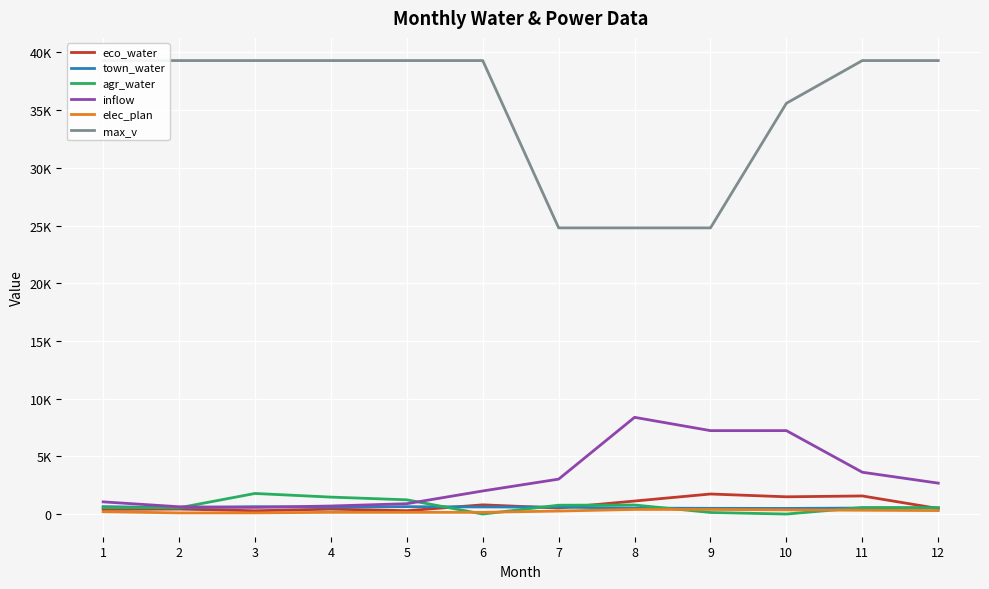

What value does the town_water series have at 1?

642.2